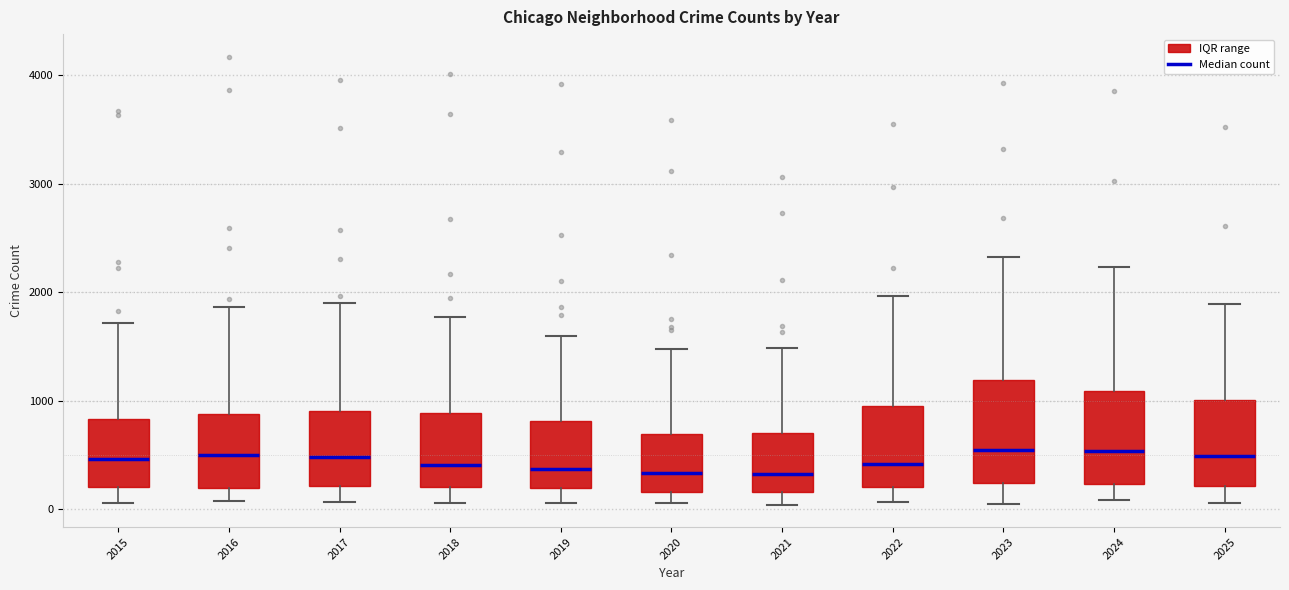

Reading left to right, transcribe this box plot: for each box, give where its median line is, the range the box spans, and where its two whiskers end, as read against the y-axis. The values are not printed on the chart, so give them approximately, as read against the axis.

2015: median 500, box 200 to 800, whiskers 100 to 1700
2016: median 500, box 200 to 900, whiskers 100 to 1900
2017: median 500, box 200 to 900, whiskers 100 to 1900
2018: median 400, box 200 to 900, whiskers 100 to 1800
2019: median 400, box 200 to 800, whiskers 100 to 1600
2020: median 300, box 200 to 700, whiskers 100 to 1500
2021: median 300, box 200 to 700, whiskers 0 to 1500
2022: median 400, box 200 to 1000, whiskers 100 to 2000
2023: median 500, box 200 to 1200, whiskers 0 to 2300
2024: median 500, box 200 to 1100, whiskers 100 to 2200
2025: median 500, box 200 to 1000, whiskers 100 to 1900